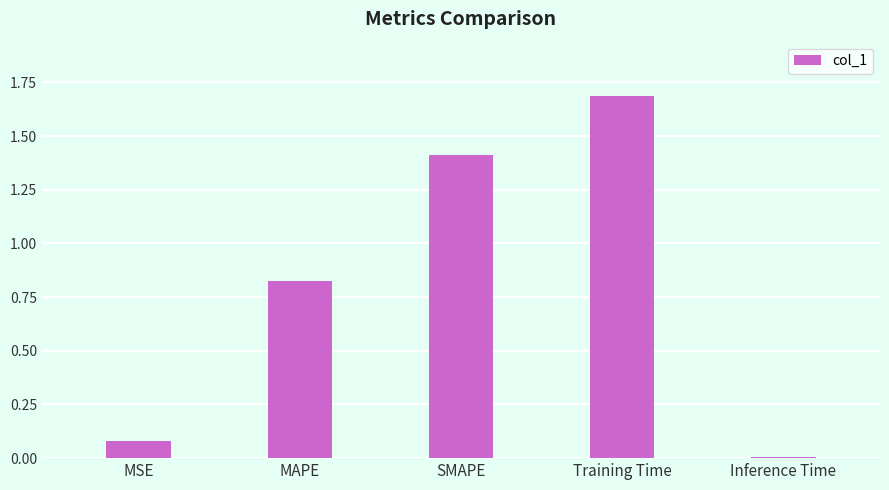

What is the difference between the values at SMAPE and MAPE?

0.6